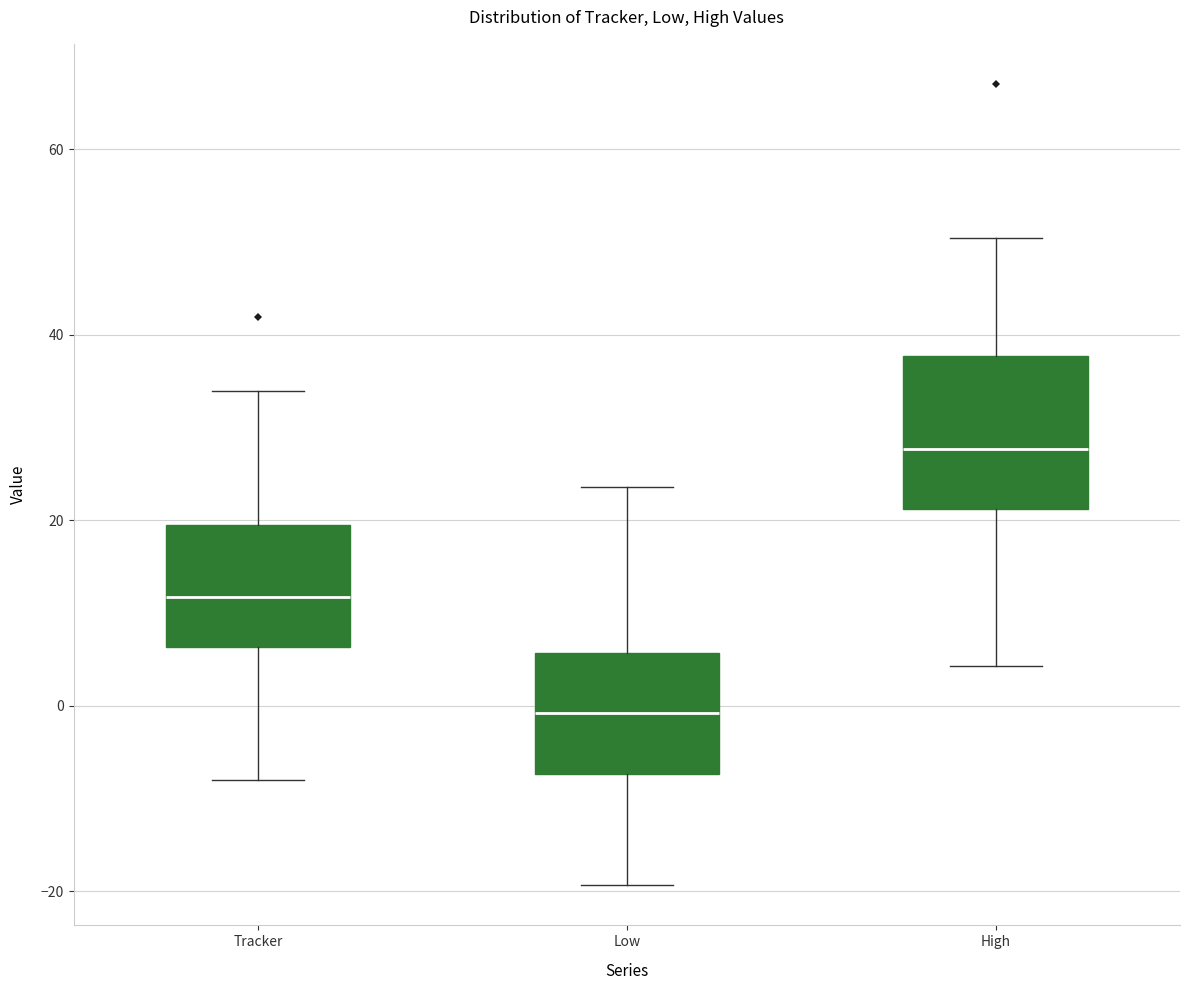

Reading left to right, read every box against the y-axis: the position of its median line, the range the box covers, and the ends of its whiskers. The values are not printed on the chart, so give them approximately, as read against the axis.

Tracker: median 12, box 6 to 20, whiskers -8 to 34
Low: median 0, box -8 to 6, whiskers -20 to 24
High: median 28, box 22 to 38, whiskers 4 to 50